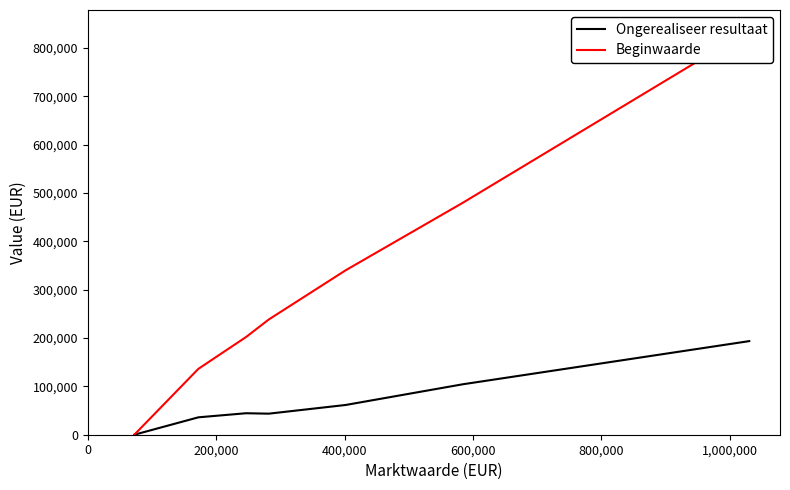

Reading right to left, list all the values displayed in this chart.

Ongerealiseer resultaat: 193639	104423	61534	43552	44450	36005	0
Beginwaarde: 836763	480097	340130	238361	202122	136298	0